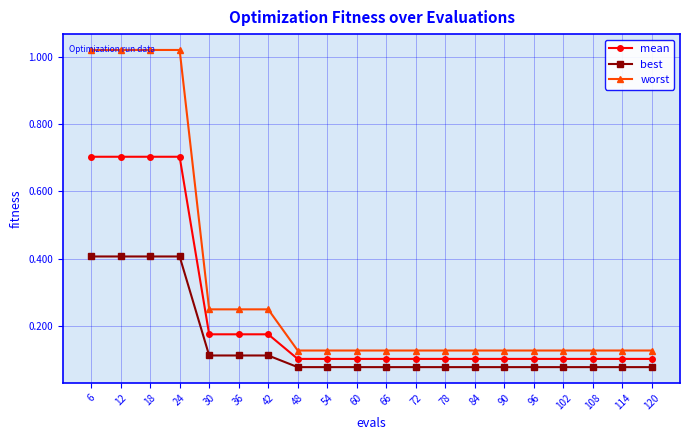

True or false: mean and best intersect in this chart.

False